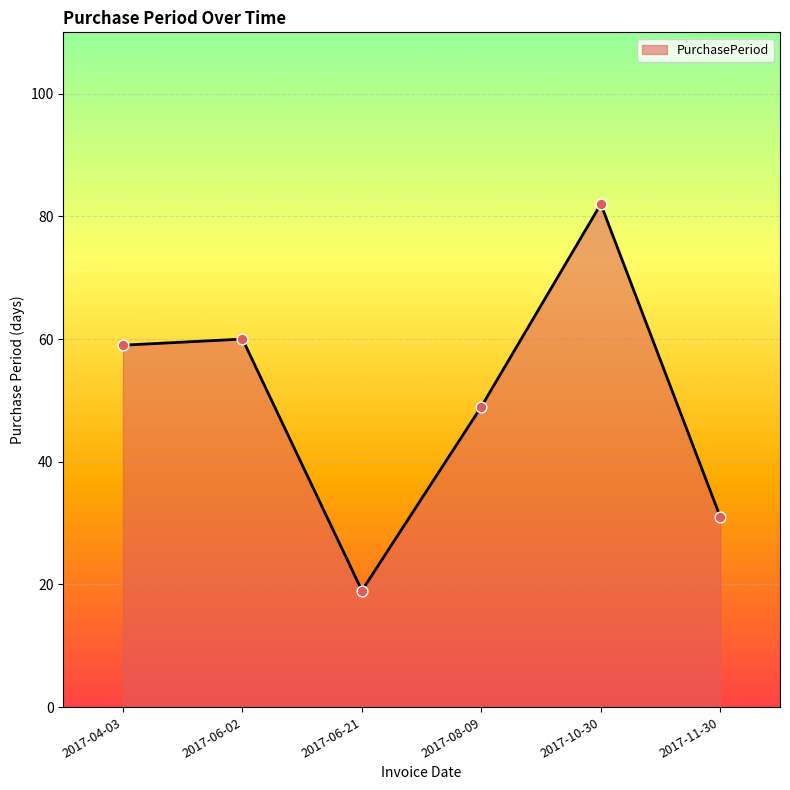

What is the change in value from 2017-08-09 to 2017-10-30?

+33